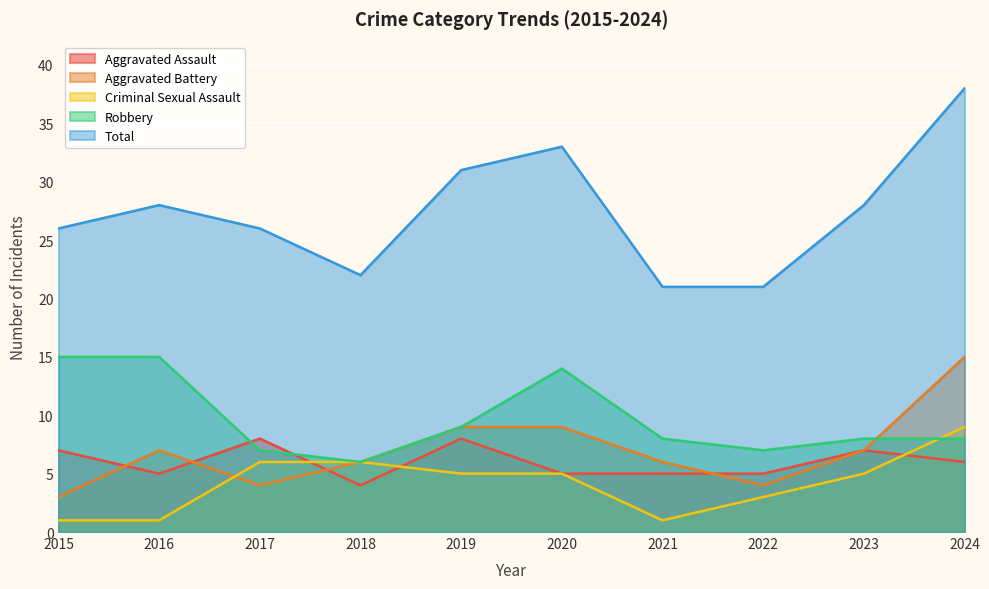

Is it true that Robbery equals 8 at 2024?

True